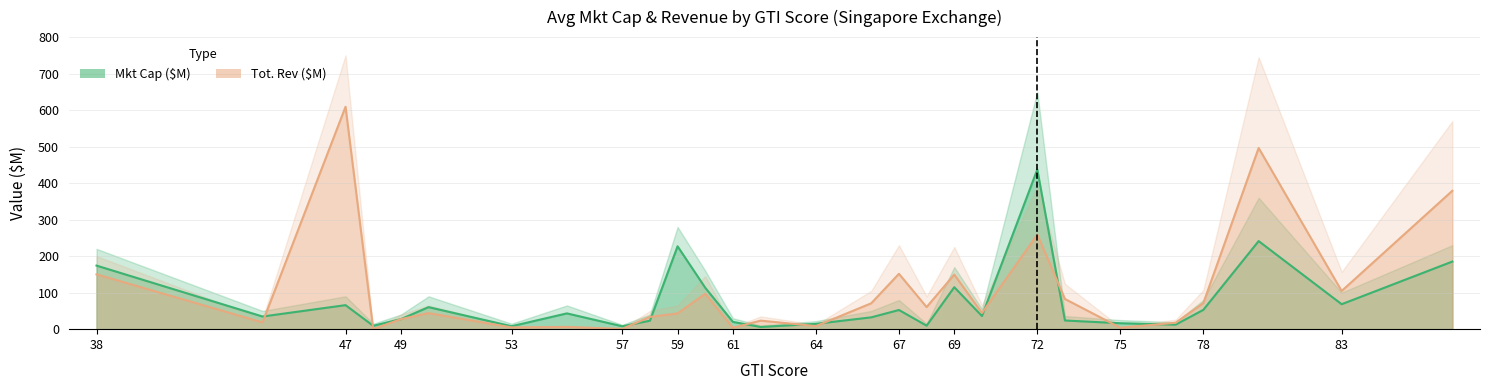

What is the label of the 28th point from the right?

38